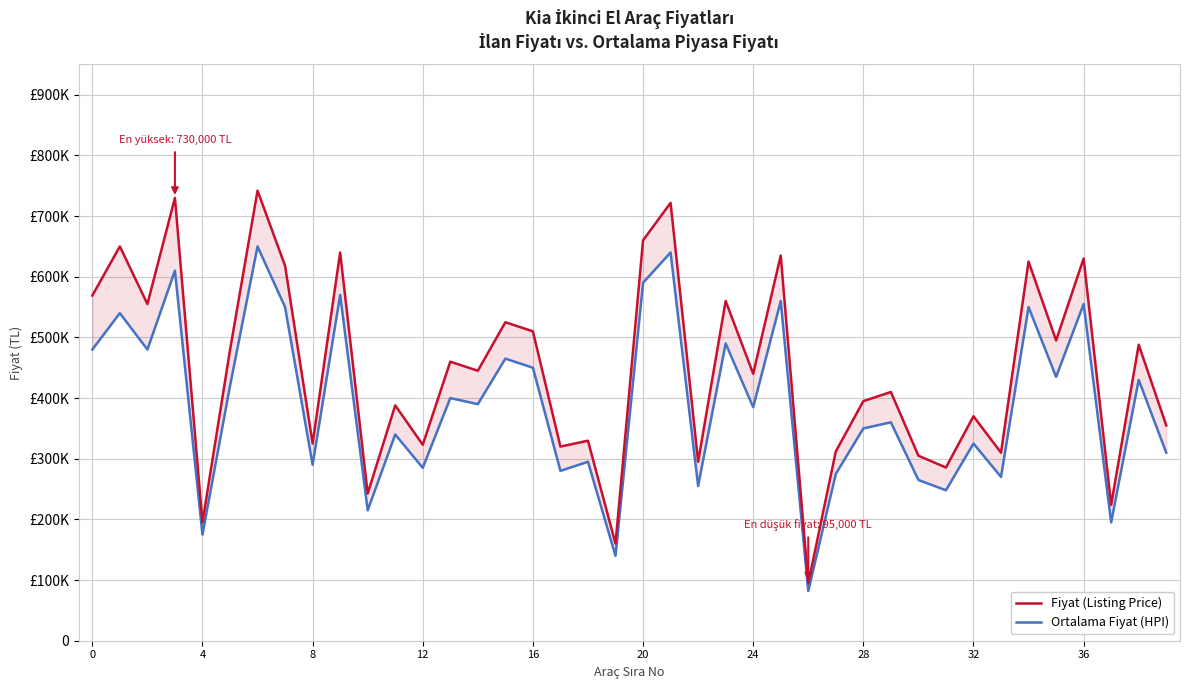

The Ortalama Fiyat (HPI) series shows 234175 at 19. True or false?

False